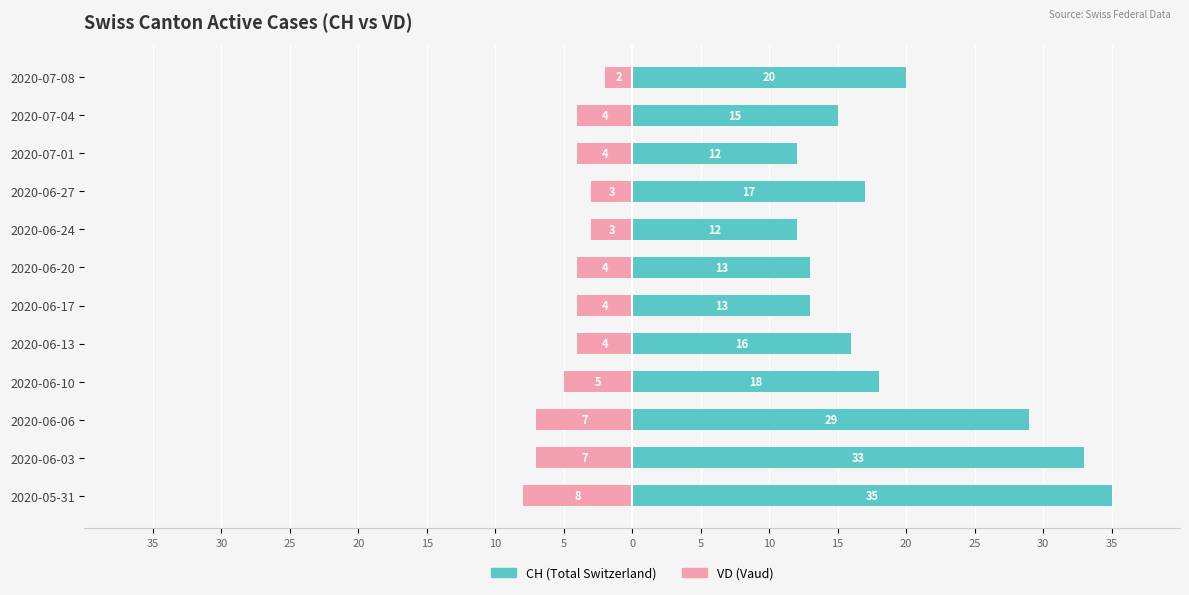

What are all the series names shown in the legend?

CH (Total Switzerland), VD (Vaud)